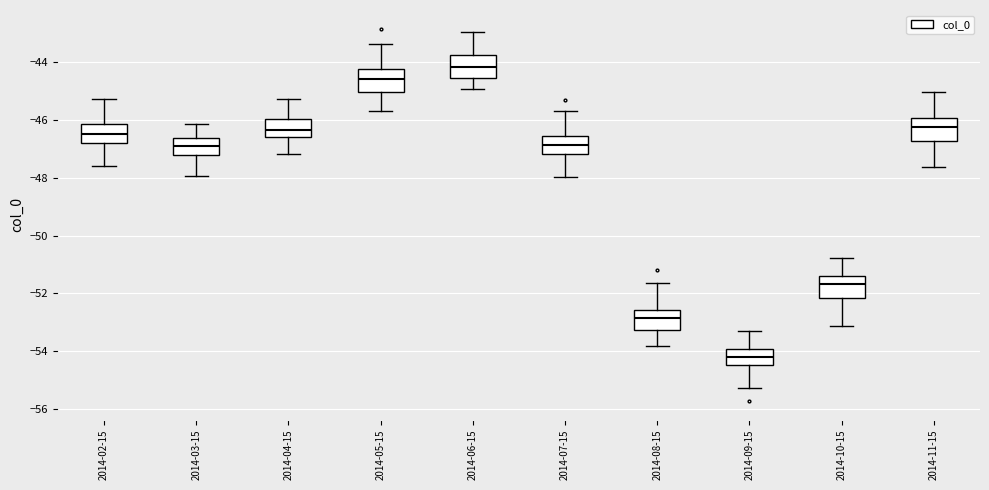

Which box has the lowest median line?

2014-09-15